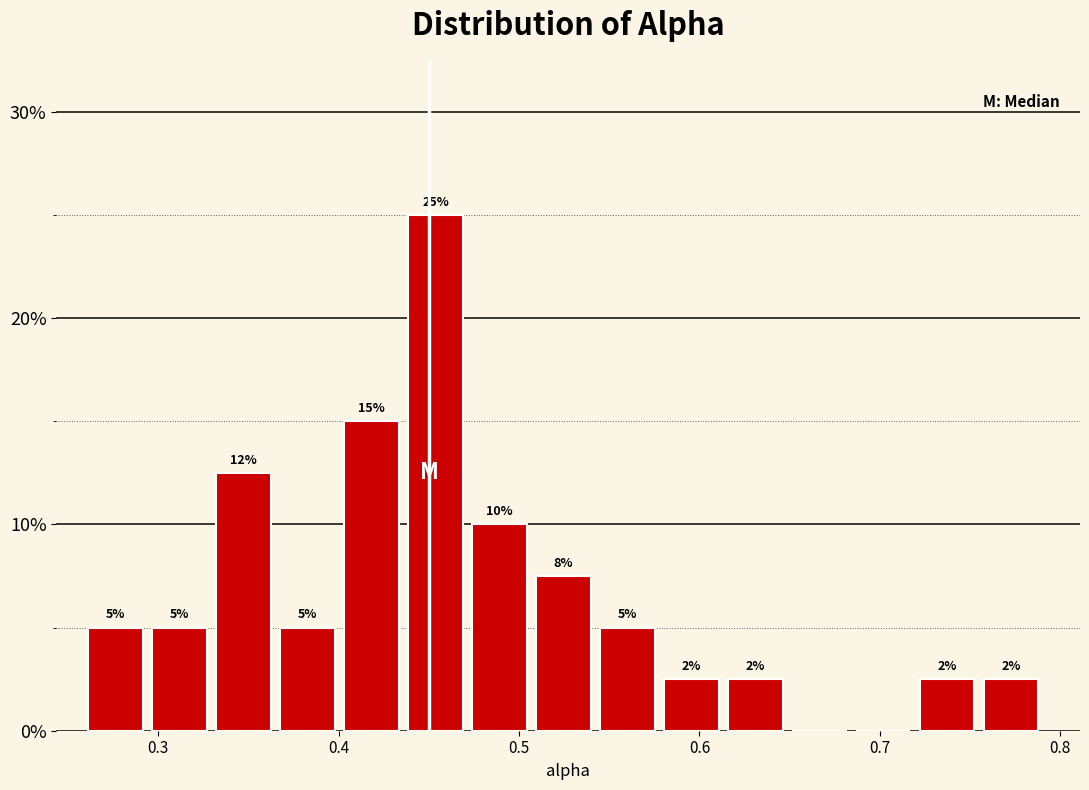

Around what value on the x-axis is the tallest bar? Give the approximate position of its centre, as read against the axis.

0.45